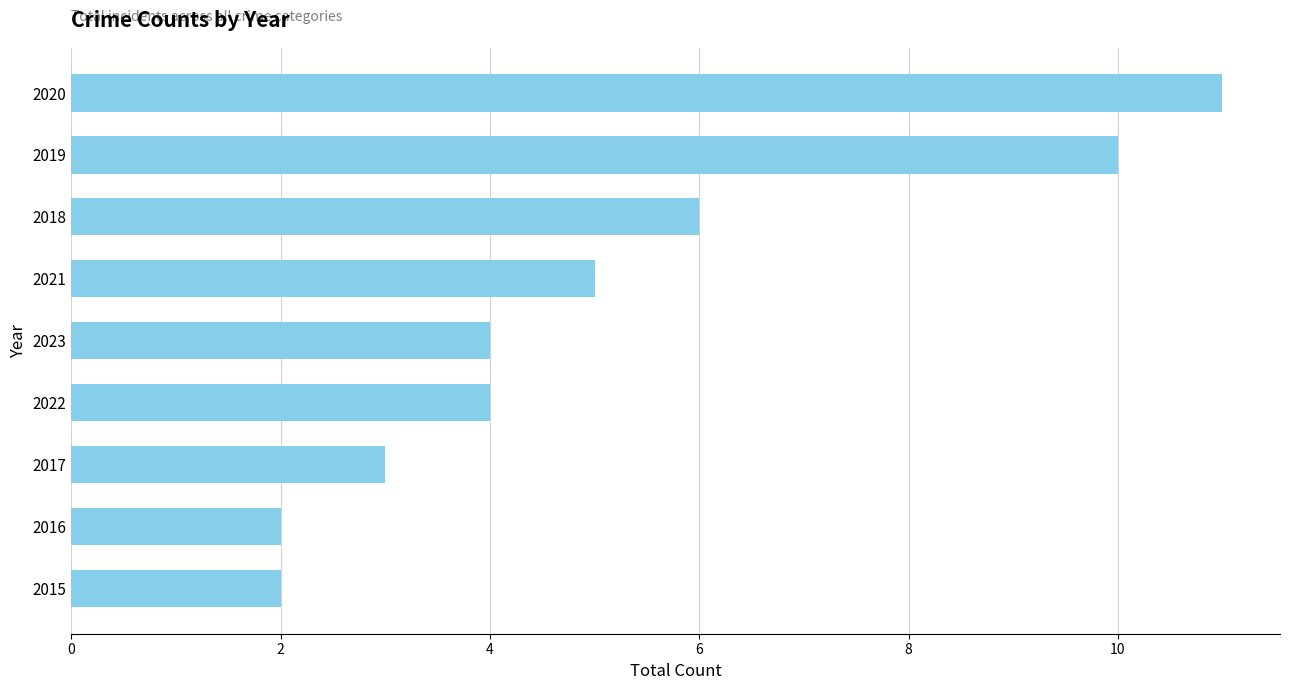

The chart shows a value of 4 at 2022. True or false?

True